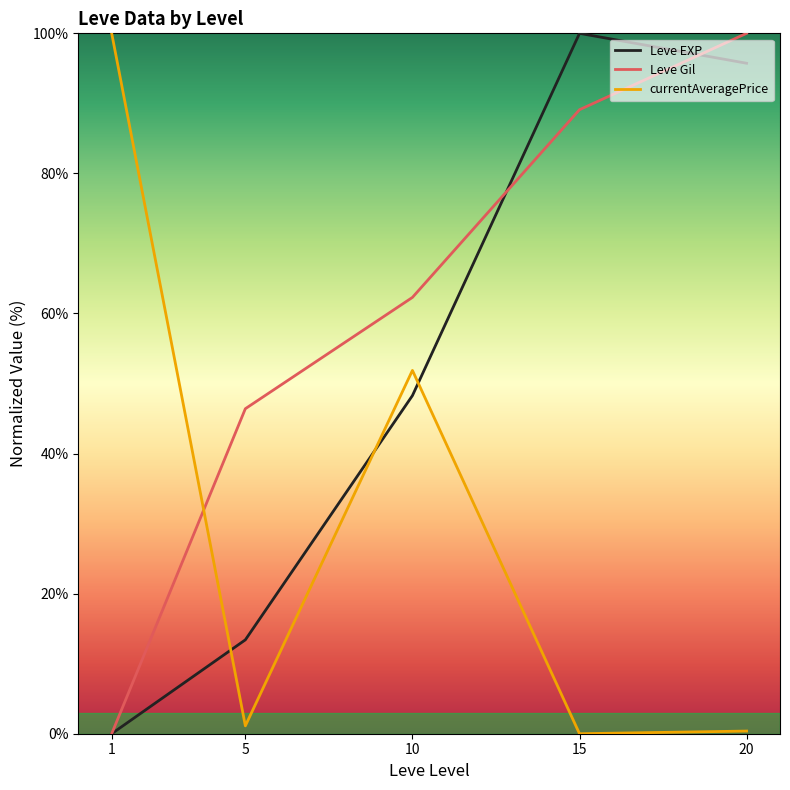

Between which two adjacent categories do currentAveragePrice and Leve EXP first intersect?

1 and 5